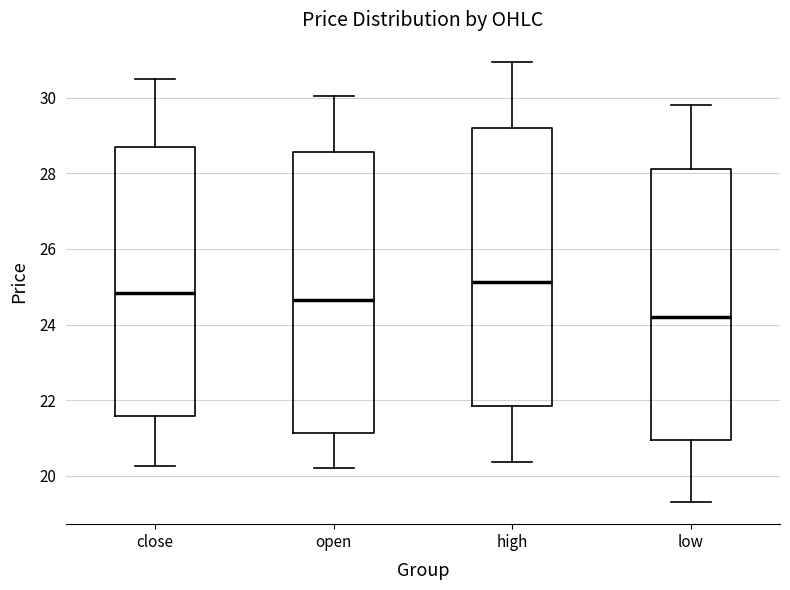

Reading left to right, read every box against the y-axis: the position of its median line, the range the box covers, and the ends of its whiskers. The values are not printed on the chart, so give them approximately, as read against the axis.

close: median 24.8, box 21.6 to 28.8, whiskers 20.2 to 30.6
open: median 24.6, box 21.2 to 28.6, whiskers 20.2 to 30.0
high: median 25.2, box 21.8 to 29.2, whiskers 20.4 to 31.0
low: median 24.2, box 21.0 to 28.2, whiskers 19.4 to 29.8